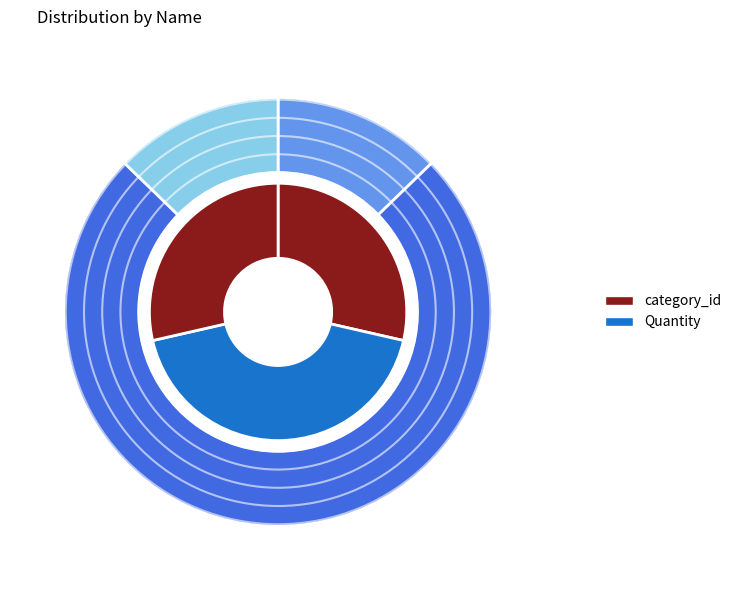

To the nearest percent, what percentage of the pie is Badam?

13%